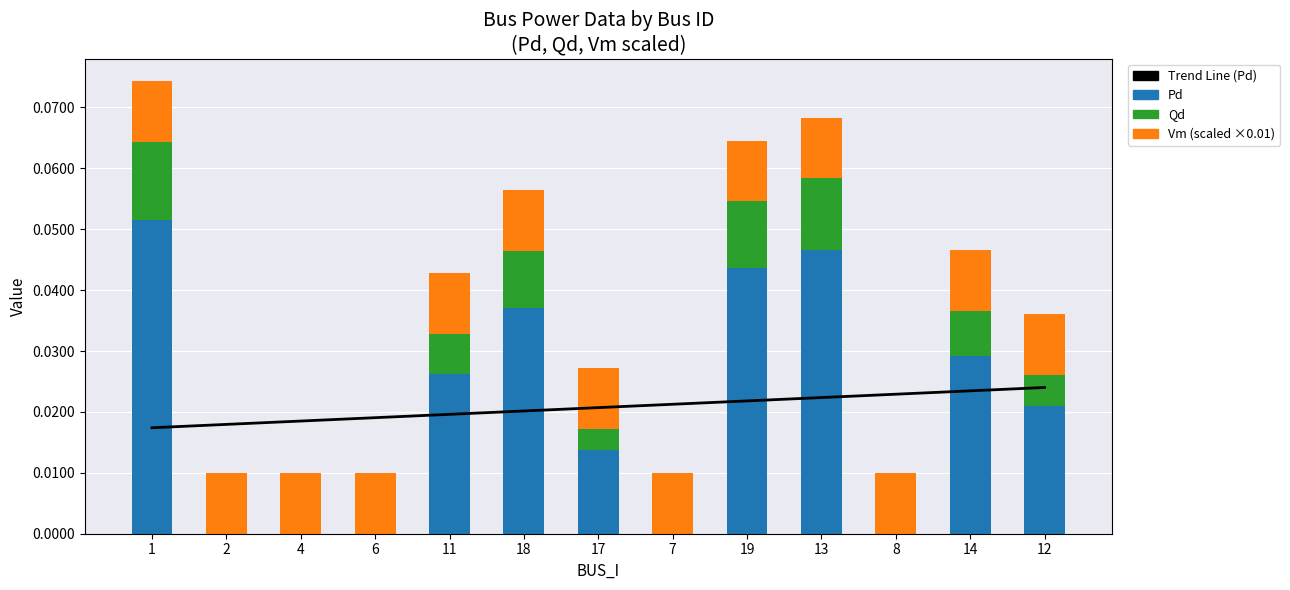

What is the label of the 7th bar from the left?

17